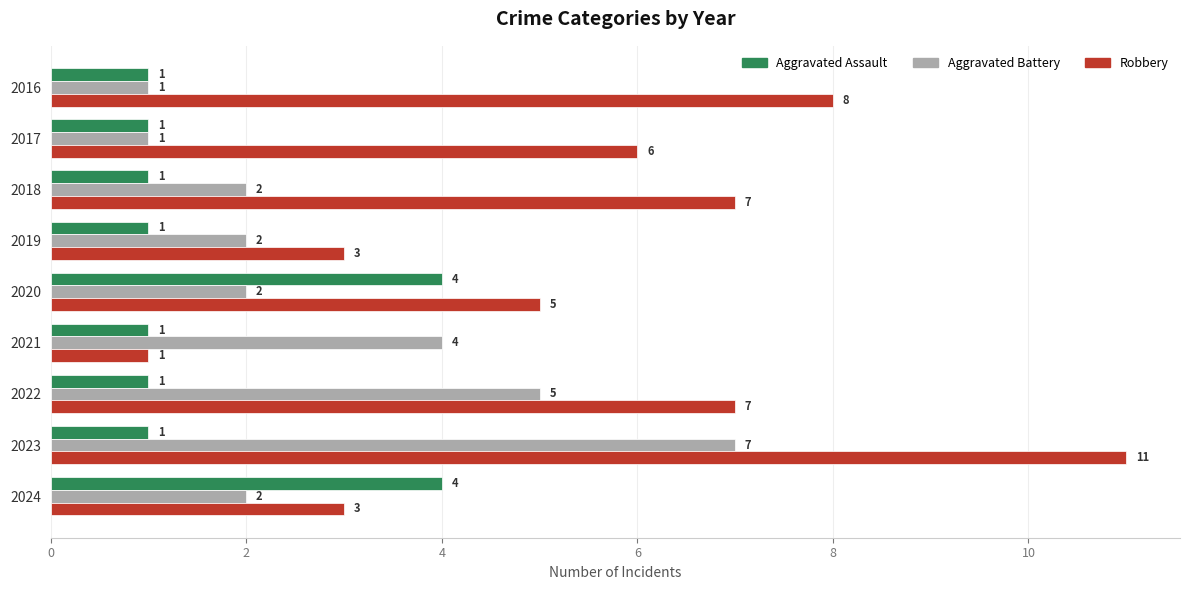

What is the difference between the maximum and minimum values in the Aggravated Battery series?

6